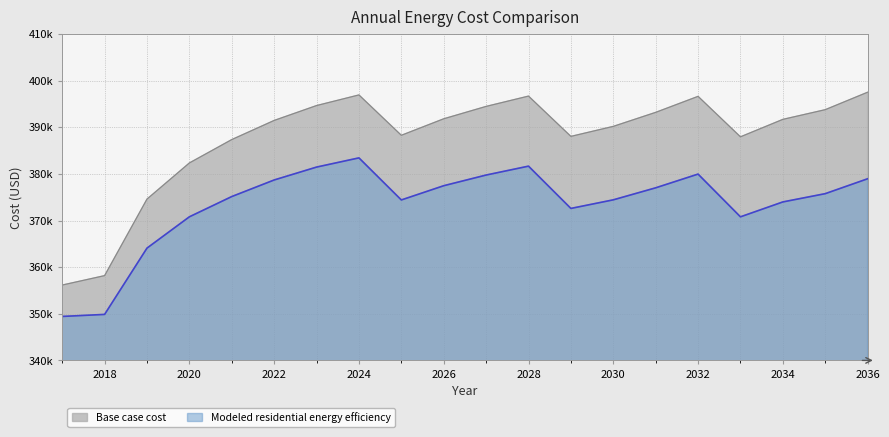

True or false: Base case cost and Modeled residential energy efficiency cross at least once.

False